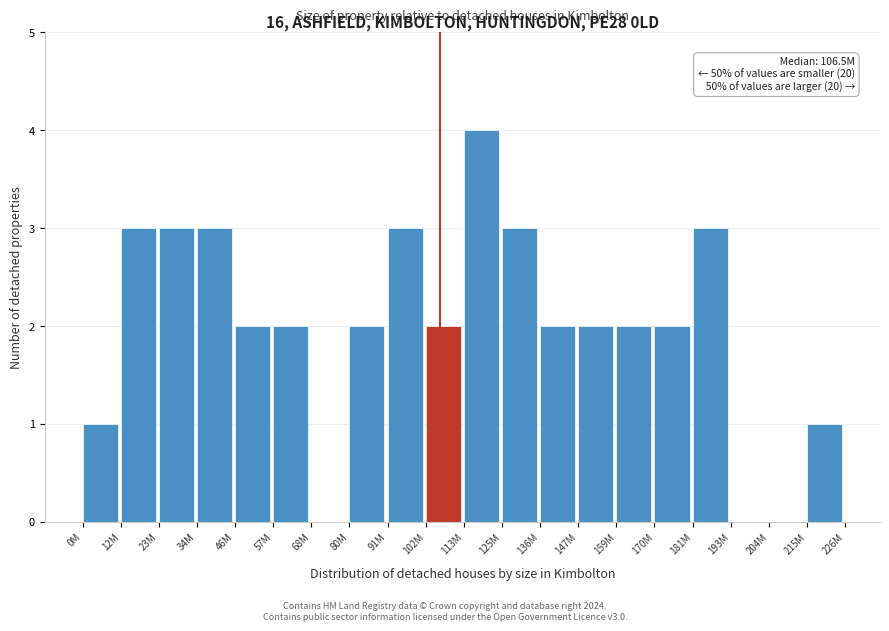

Reading left to right, what are all the values shown in this chart?

0M=1	12M=3	23M=3	34M=3	46M=2	57M=2	68M=0	80M=2	91M=3	102M=2	113M=4	125M=3	136M=2	147M=2	159M=2	170M=2	181M=3	193M=0	204M=0	215M=1